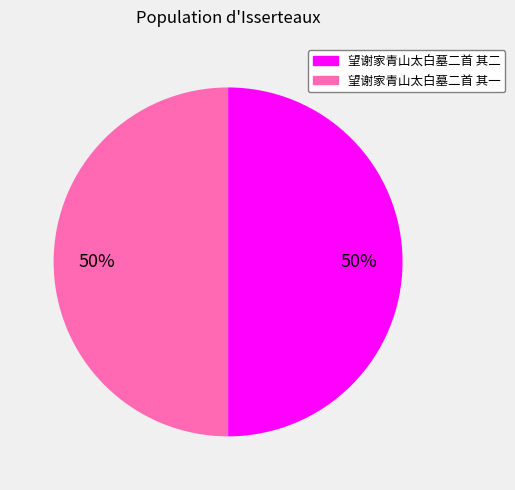

Count the number of slices in the pie.

2